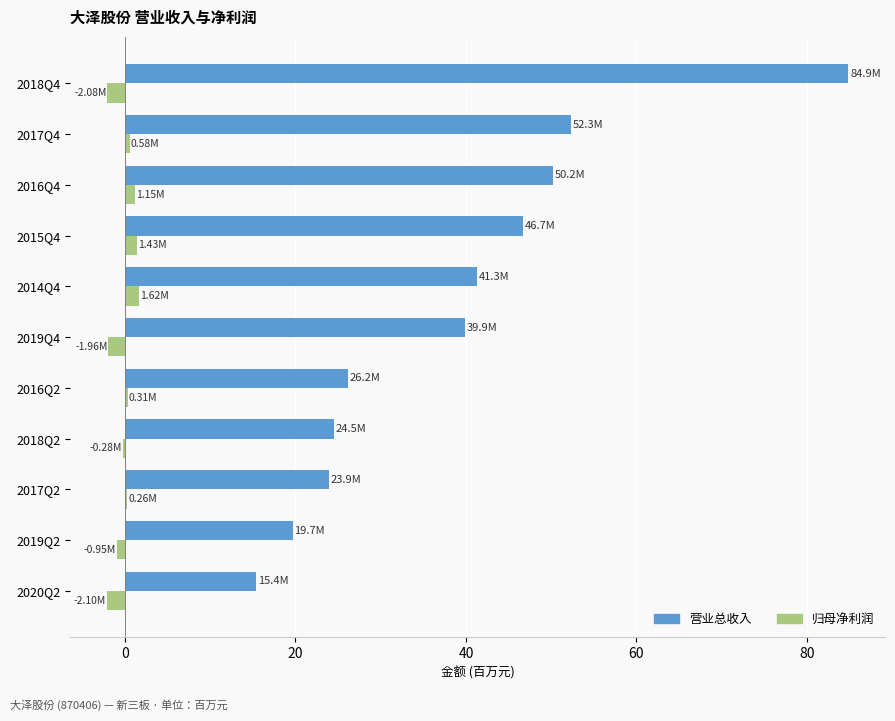

At which category is the sum across all series the highest?

2018Q4